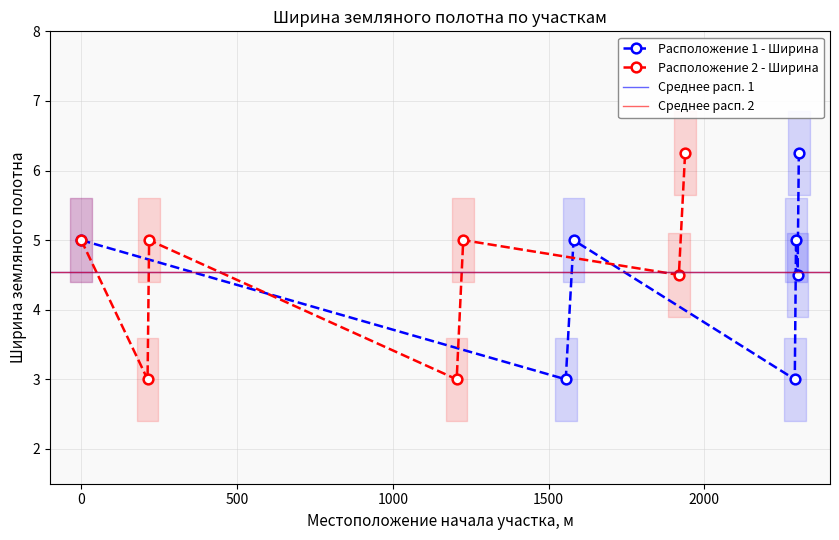

What is the value of the Расположение 2 - Ширина point at the 3rd from the left?

5.0